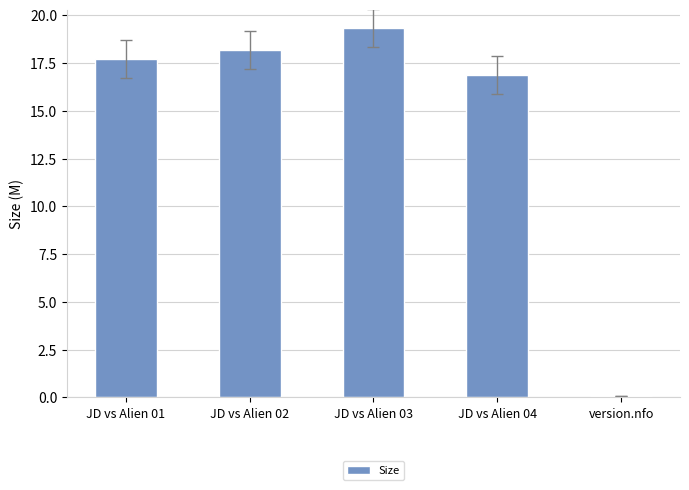

What is the difference between the values at version.nfo and JD vs Alien 01?

17.6